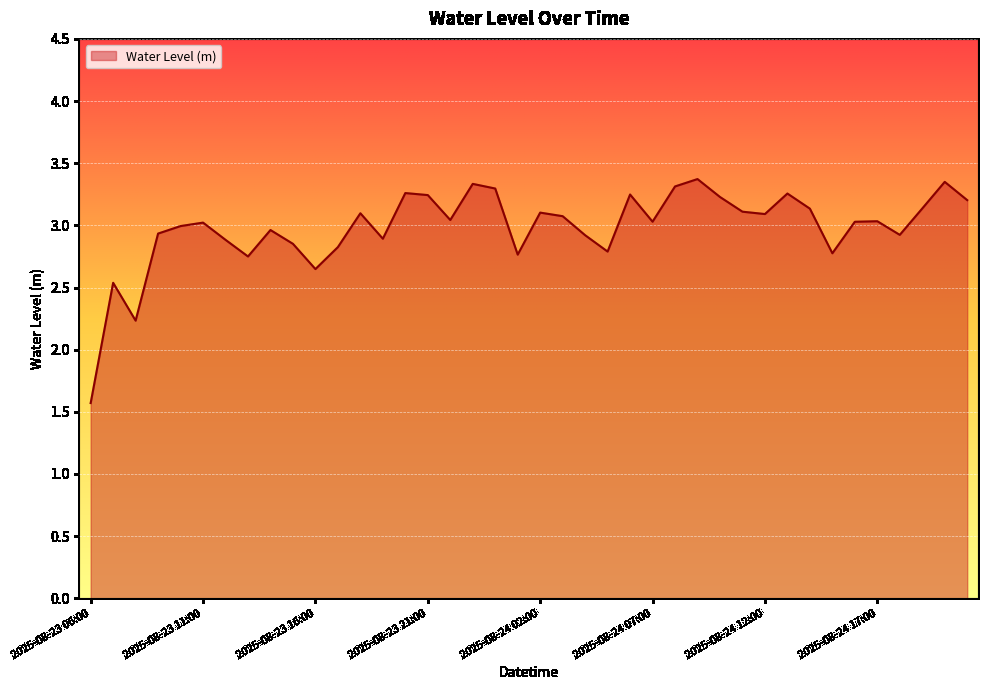

What is the greatest value displayed?

3.4